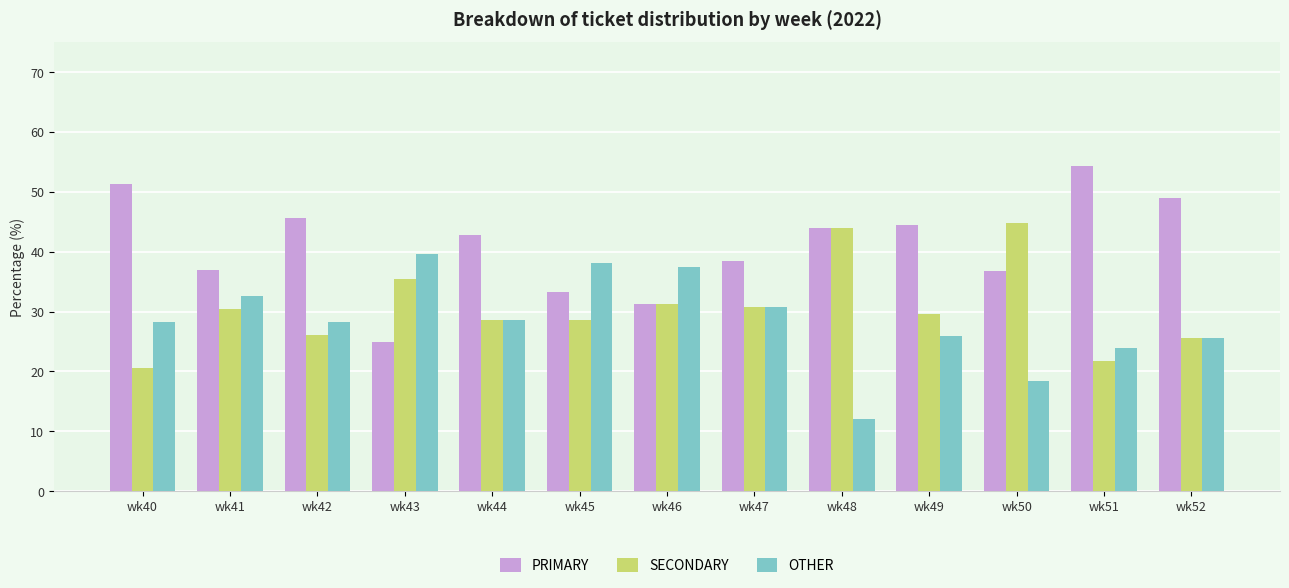

How many bars are there in each group?

3